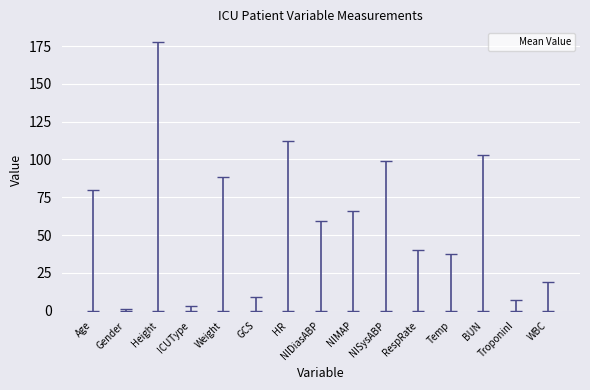

How many series are shown in this chart?

1